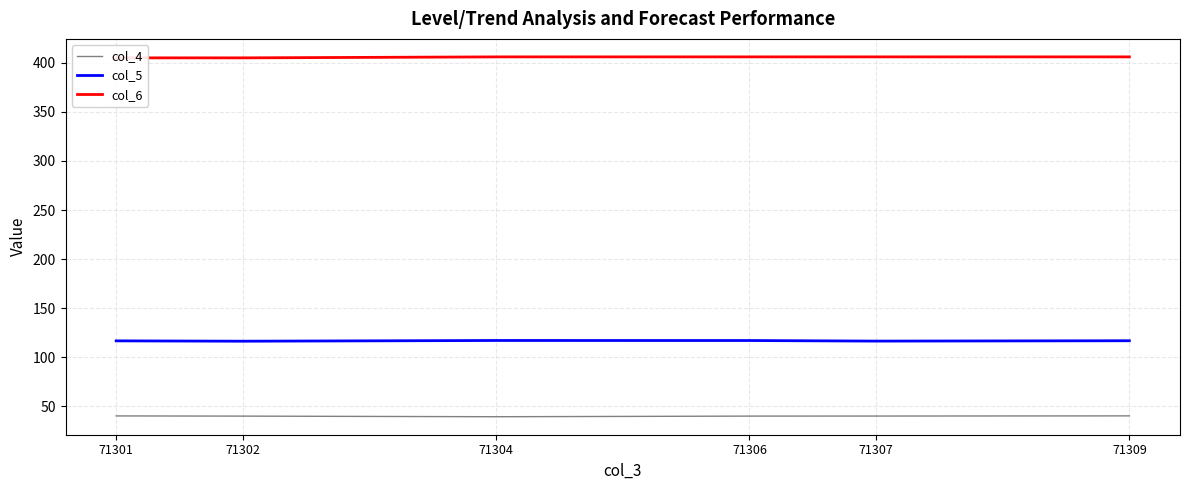

True or false: col_6 and col_5 cross at least once.

False